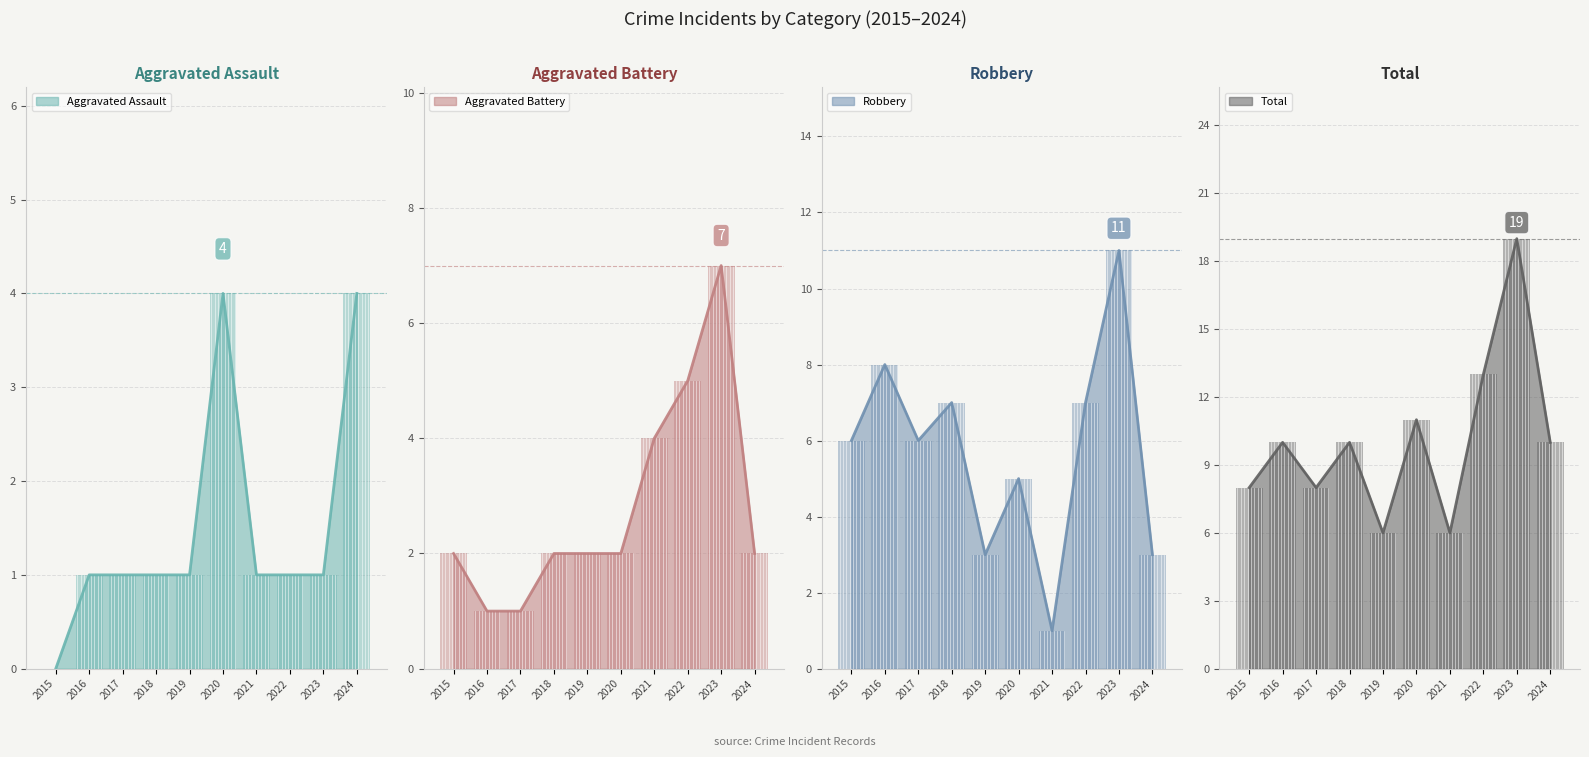

Is it true that Total equals 13 at 2023?

False